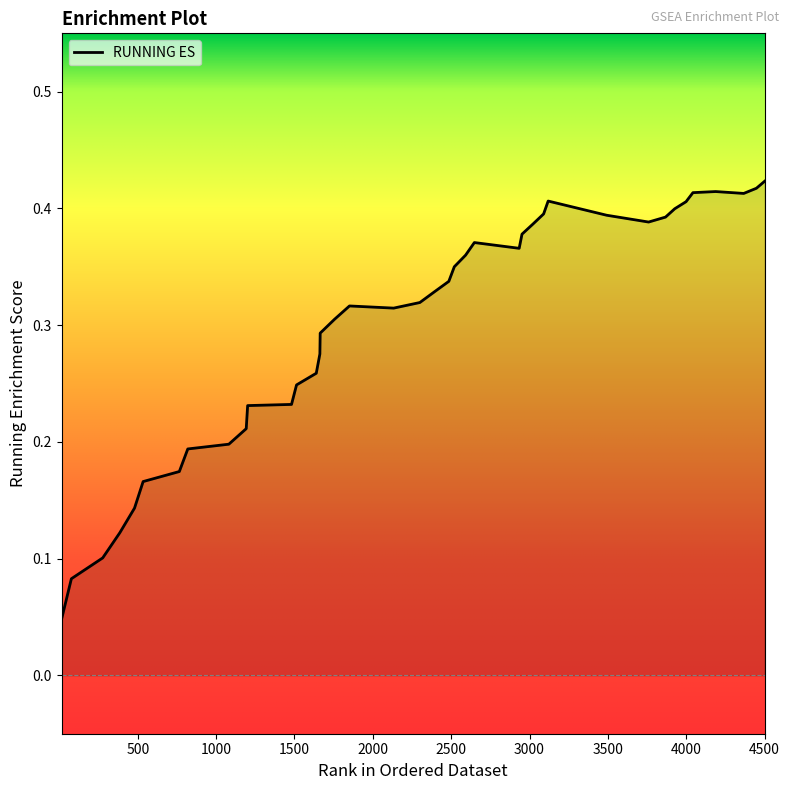

List the labels in order of value, largest first.

4501, 4448, 4188, 4043, 4367, 3119, 3999, 3927, 3090, 3492, 3868, 3760, 3022, 2952, 2648, 2934, 2592, 2520, 2485, 2393, 2300, 1851, 2133, 1756, 1664, 1662, 1639, 1513, 1481, 1201, 1192, 1081, 819, 765, 534, 479, 385, 276, 76, 14